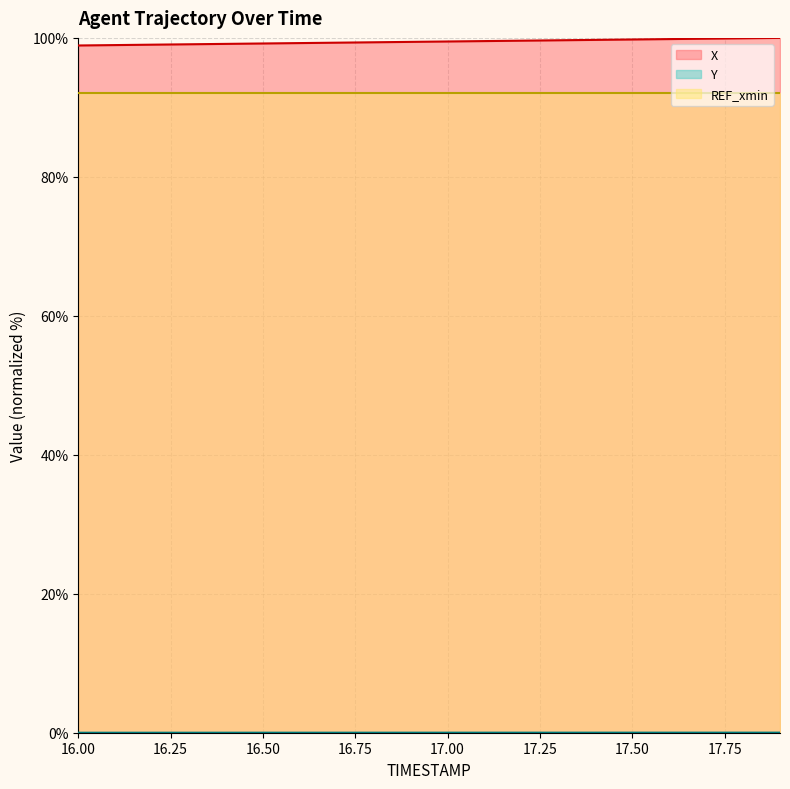

Count the Y values in the range 0 to 1.

20